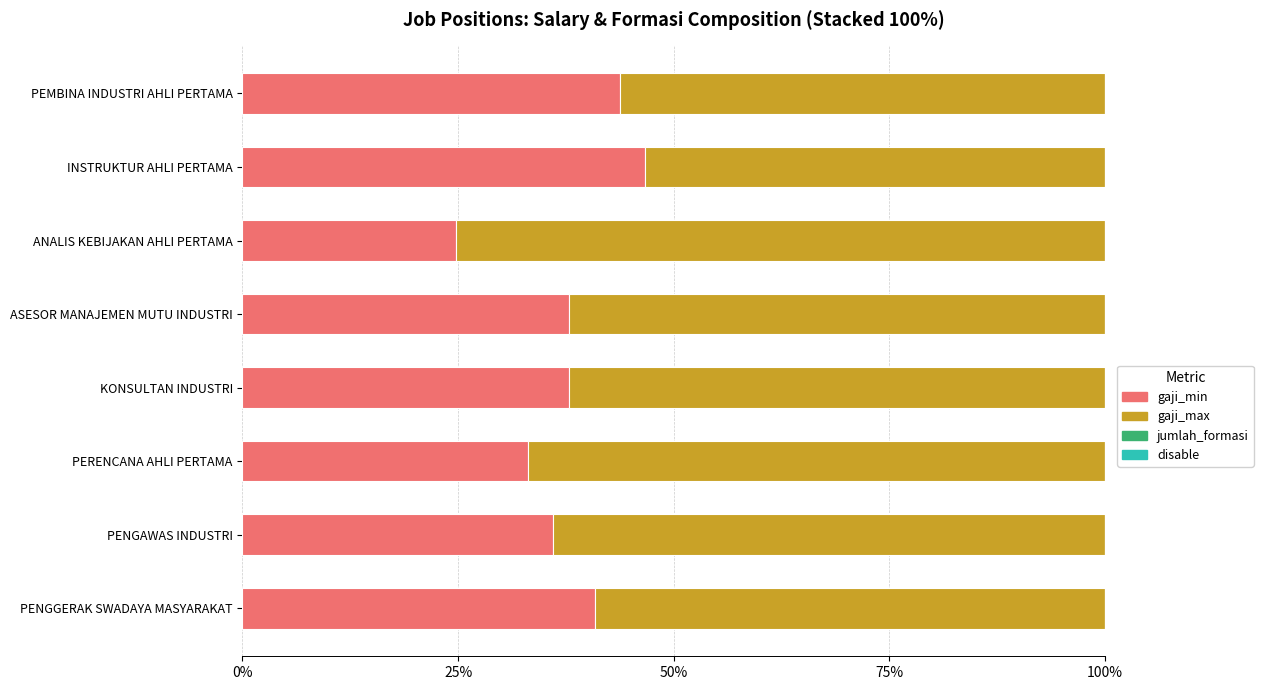

The gaji_min series shows 46.7 at INSTRUKTUR AHLI PERTAMA. True or false?

True